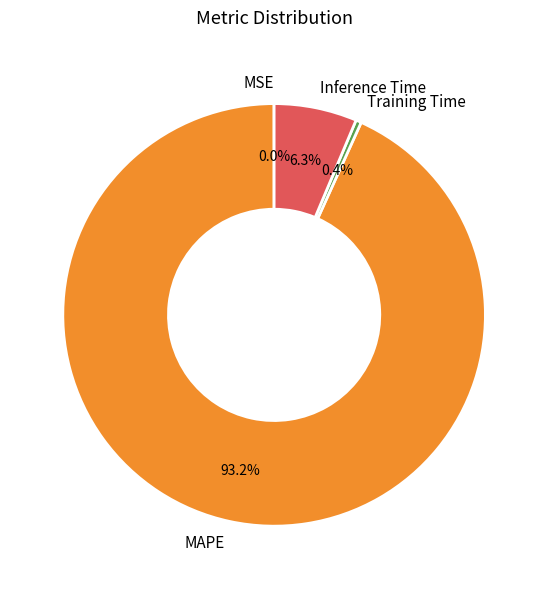

Between Training Time and MAPE, which is larger?

MAPE